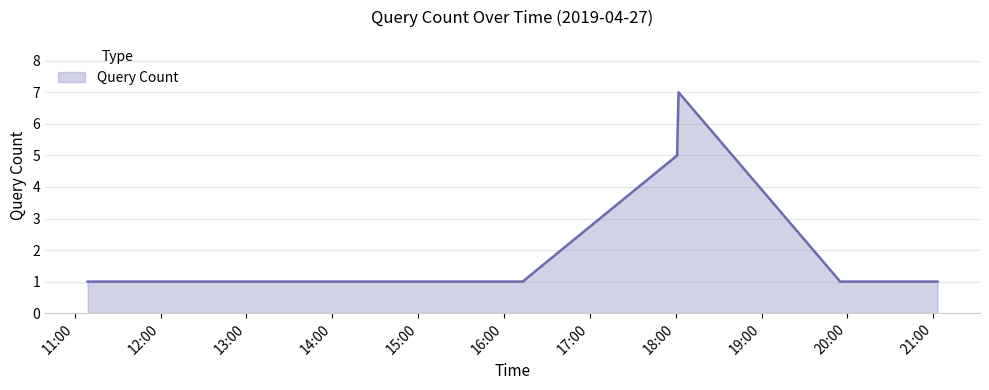

What is the maximum value shown in the chart?

7